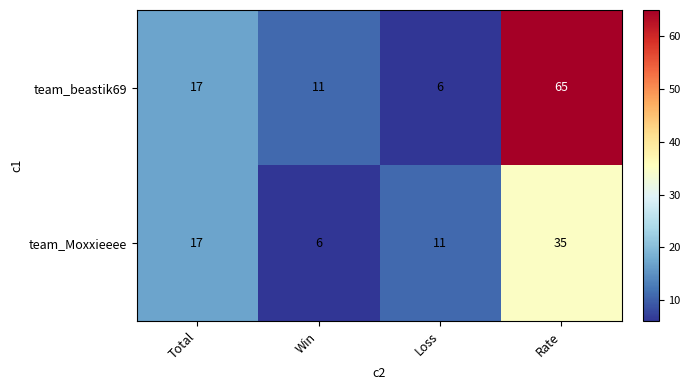

What is the difference between the maximum and second lowest values in the team_beastik69 series?

54